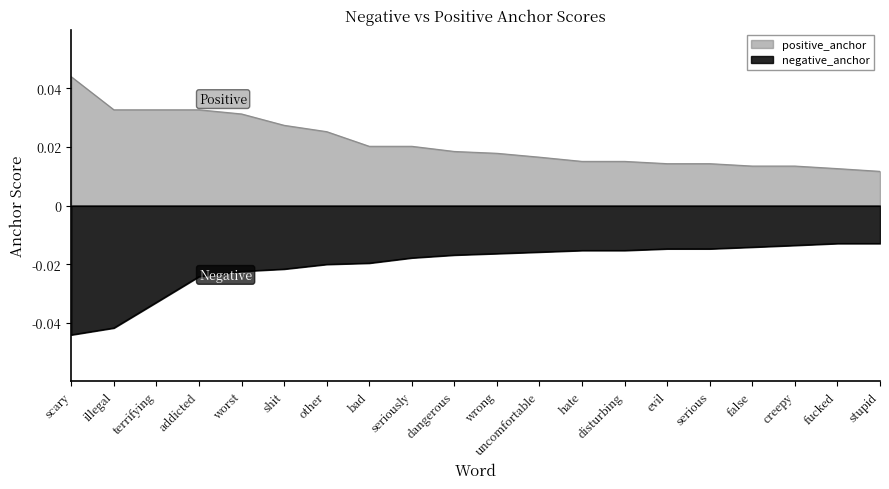

The value of positive_anchor at seriously is 0.0. True or false?

True